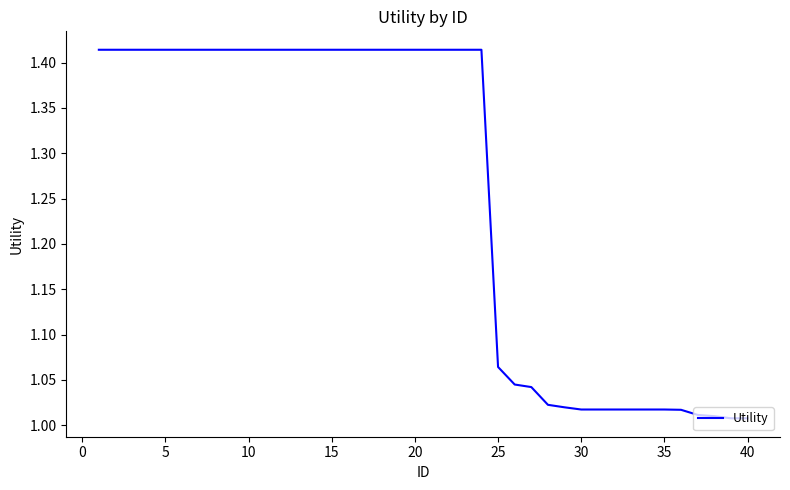

Does the chart display data point markers on the line(s)?

No